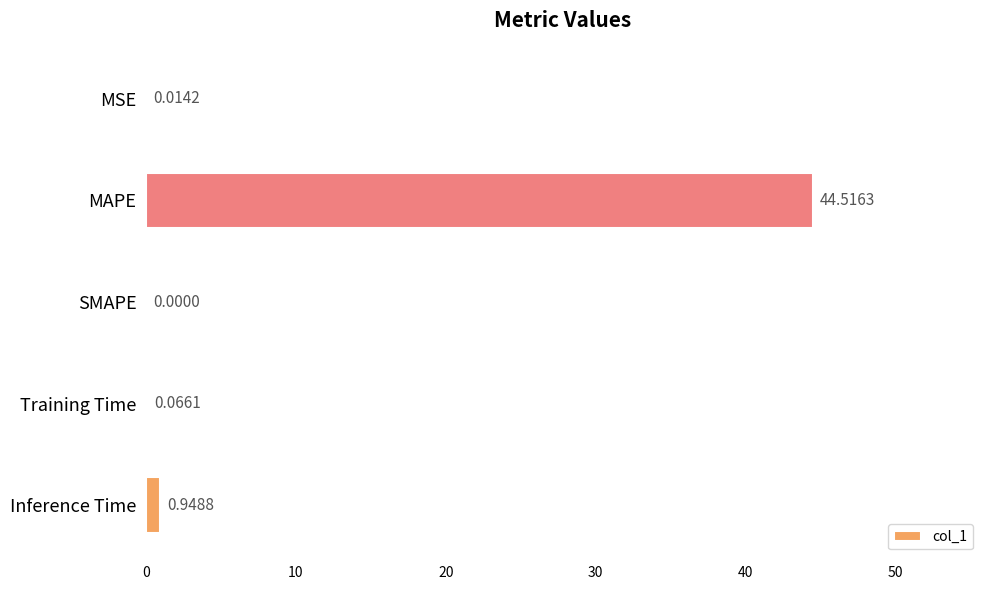

What is the change in value from Training Time to Inference Time?

+0.9